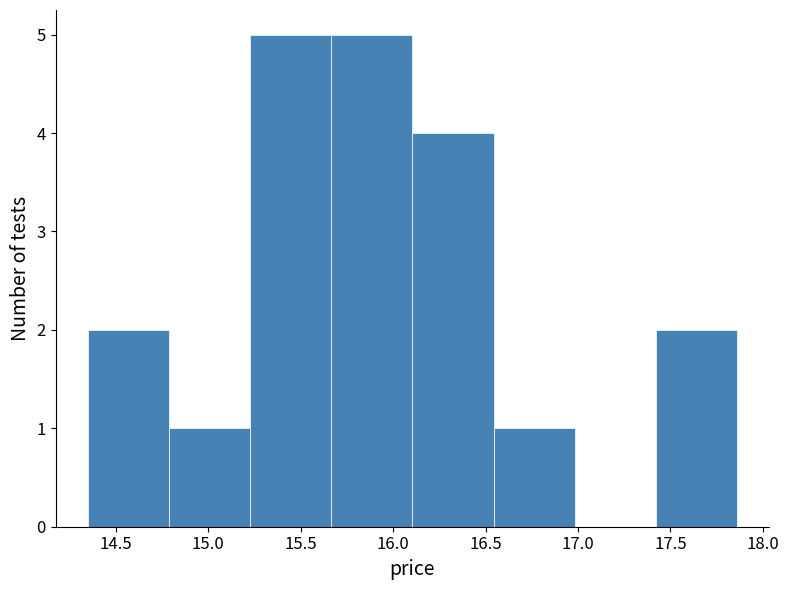

Reading left to right, transcribe this chart: for each bar, give the range it covers on the x-axis and its height. Neither the bar edges nor the heights are printed on the chart, so give them approximately, as read against the axes.

14.35 to 14.80: 2
14.80 to 15.25: 1
15.25 to 15.65: 5
15.65 to 16.10: 5
16.10 to 16.55: 4
16.55 to 17.00: 1
17.00 to 17.40: 0
17.40 to 17.85: 2